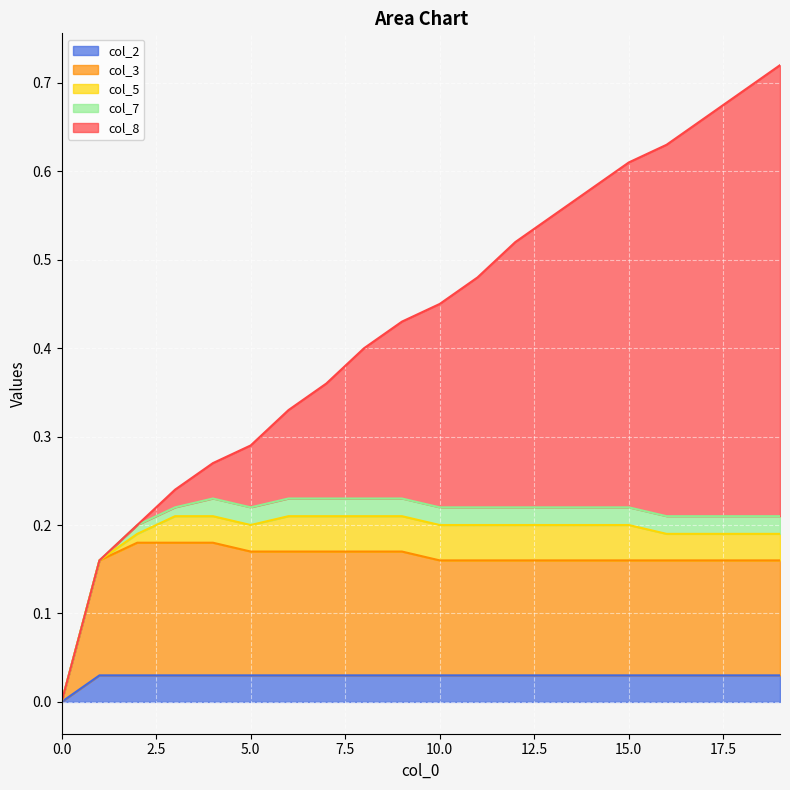

Is it true that col_8 equals 0.1 at 13?

False